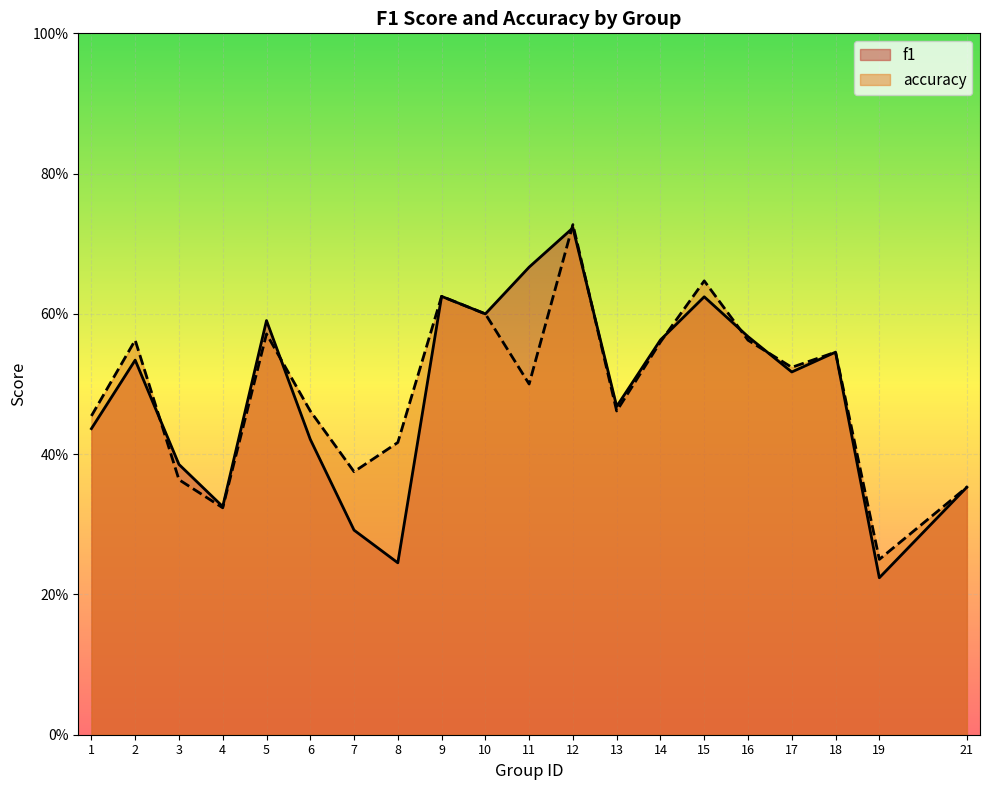

True or false: f1 has a value of 0.9 at 9.

False